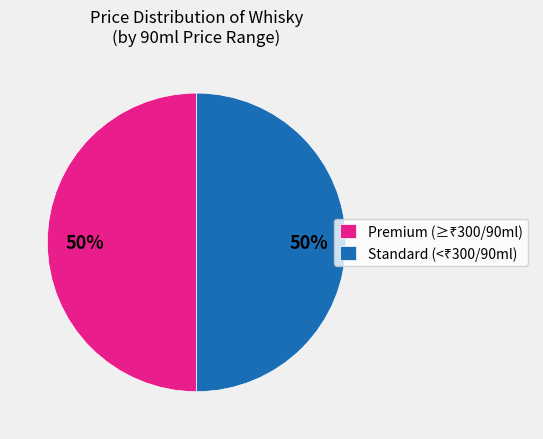

How many slices are in this pie chart?

2